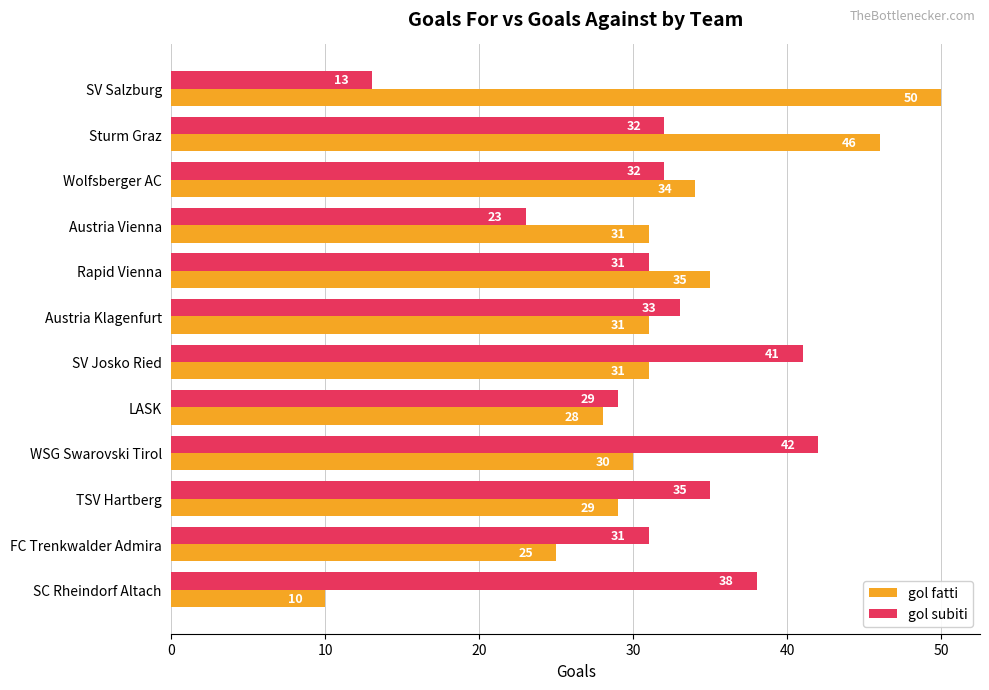

What value does the gol fatti series have at WSG Swarovski Tirol, to the nearest 10?

30